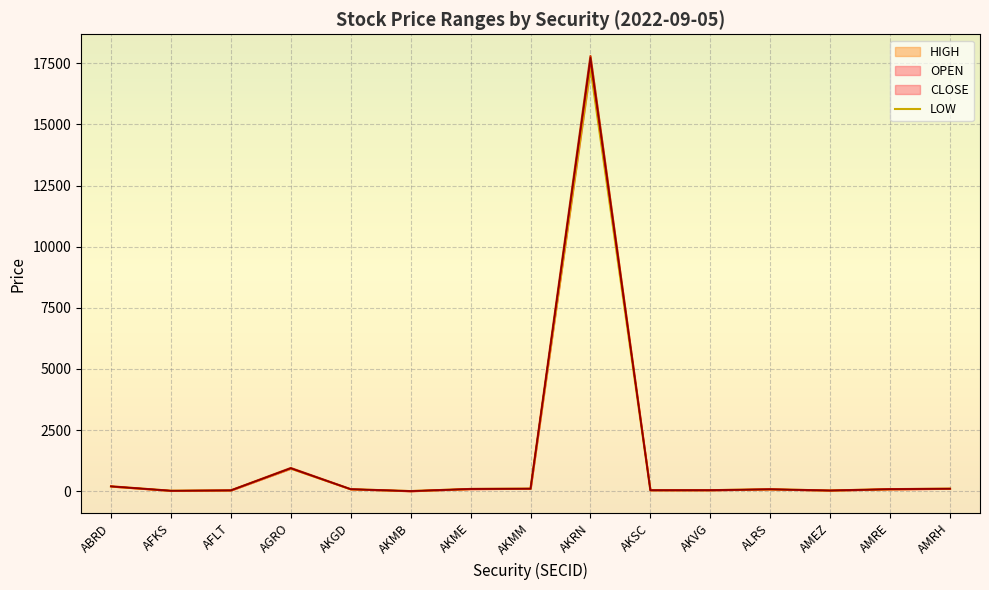

What is the sum of all values?

19078.3